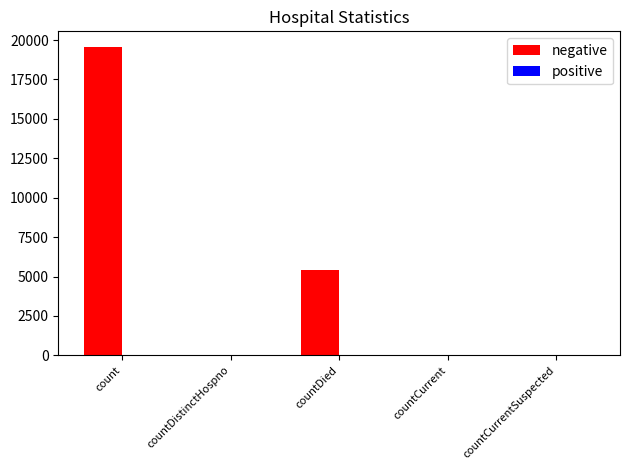

Is it true that the value at countCurrentSuspected is -11336?

False